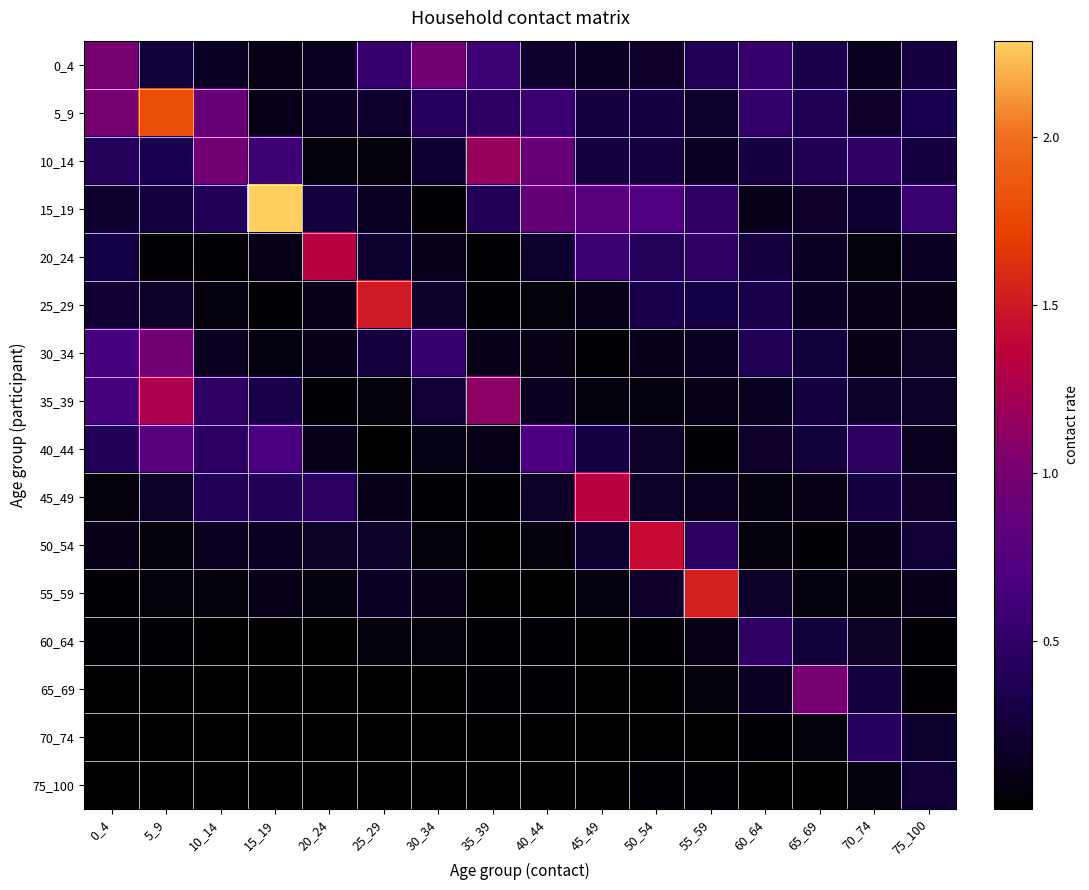

Which label corresponds to the largest value in the chart?

15_19